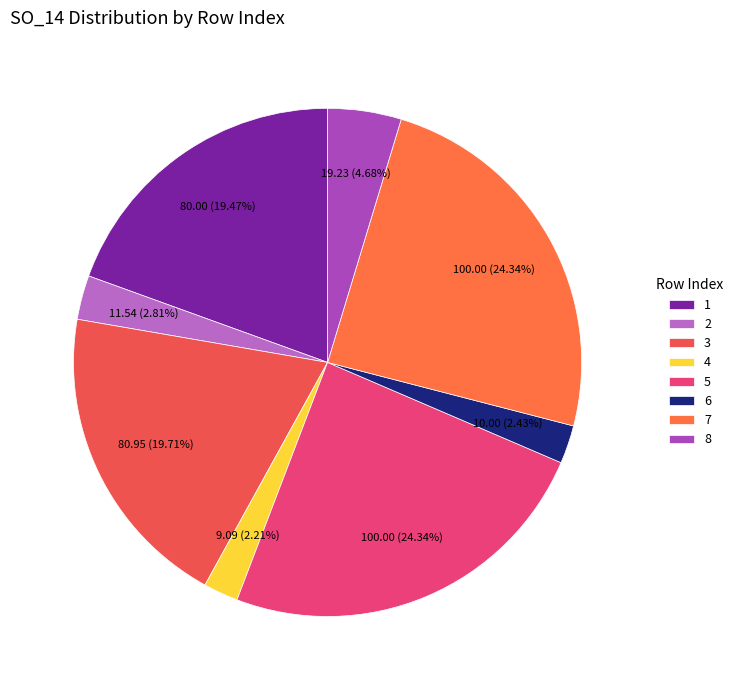

What is the ratio of the value at 5 to the value at 7?

1.0